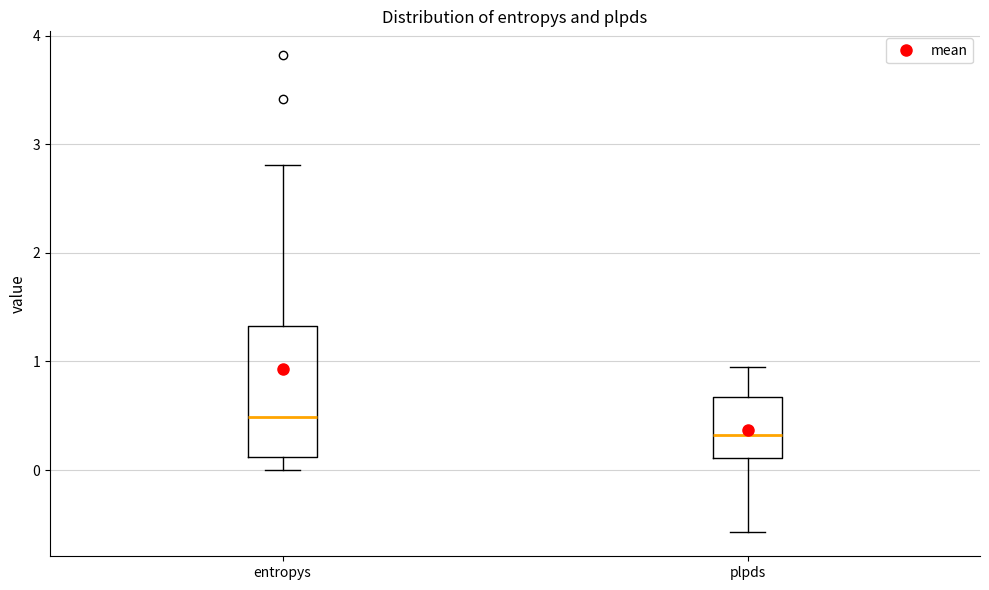

Which box is the tallest, from its lower edge to its upper edge?

entropys